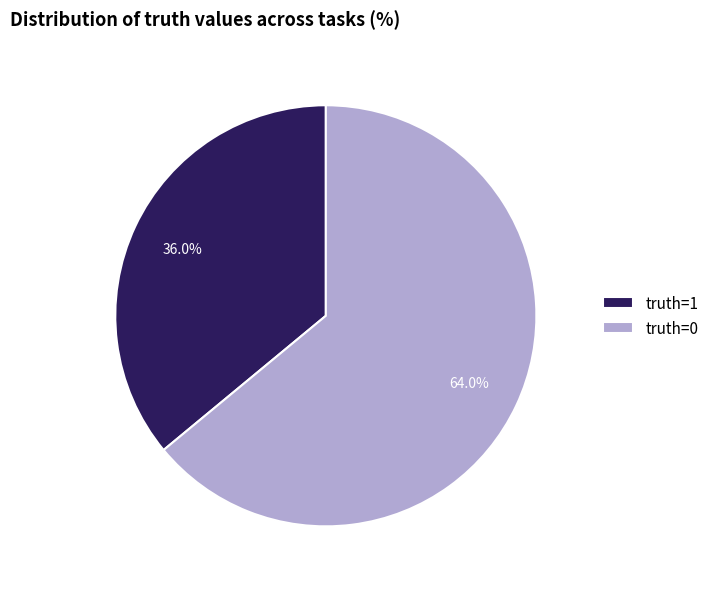

To the nearest percent, what is the difference between the largest and smallest slice percentages?

28%